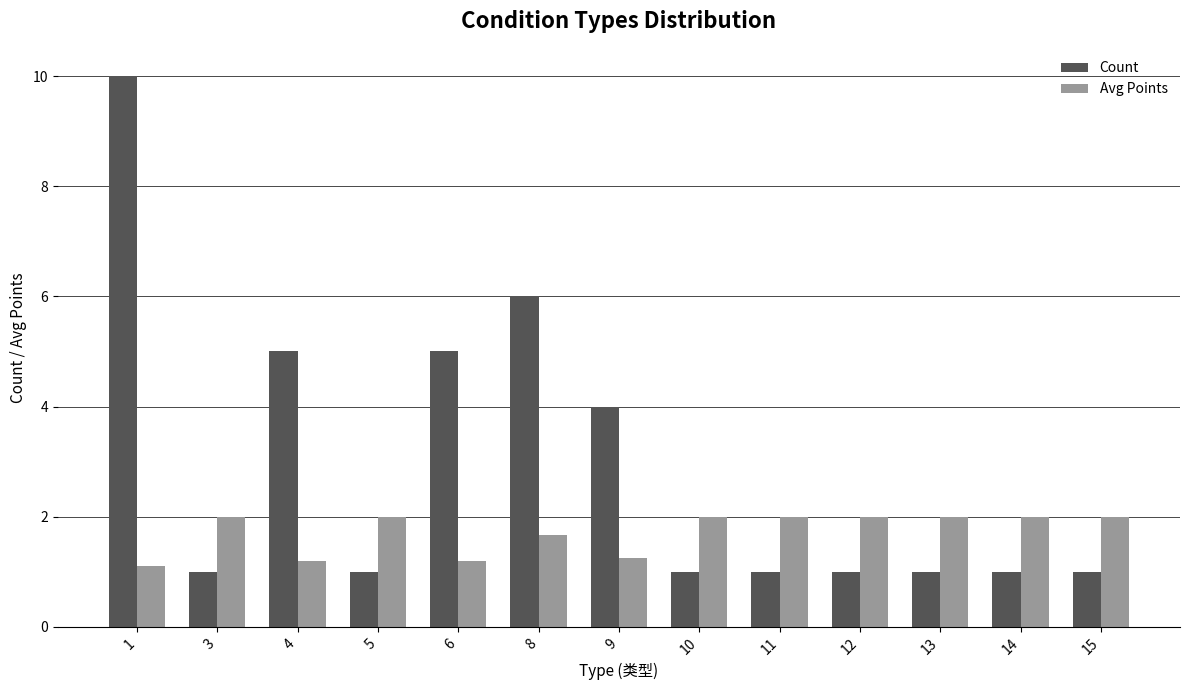

What is the difference between the maximum and minimum values in the Avg Points series?

0.9